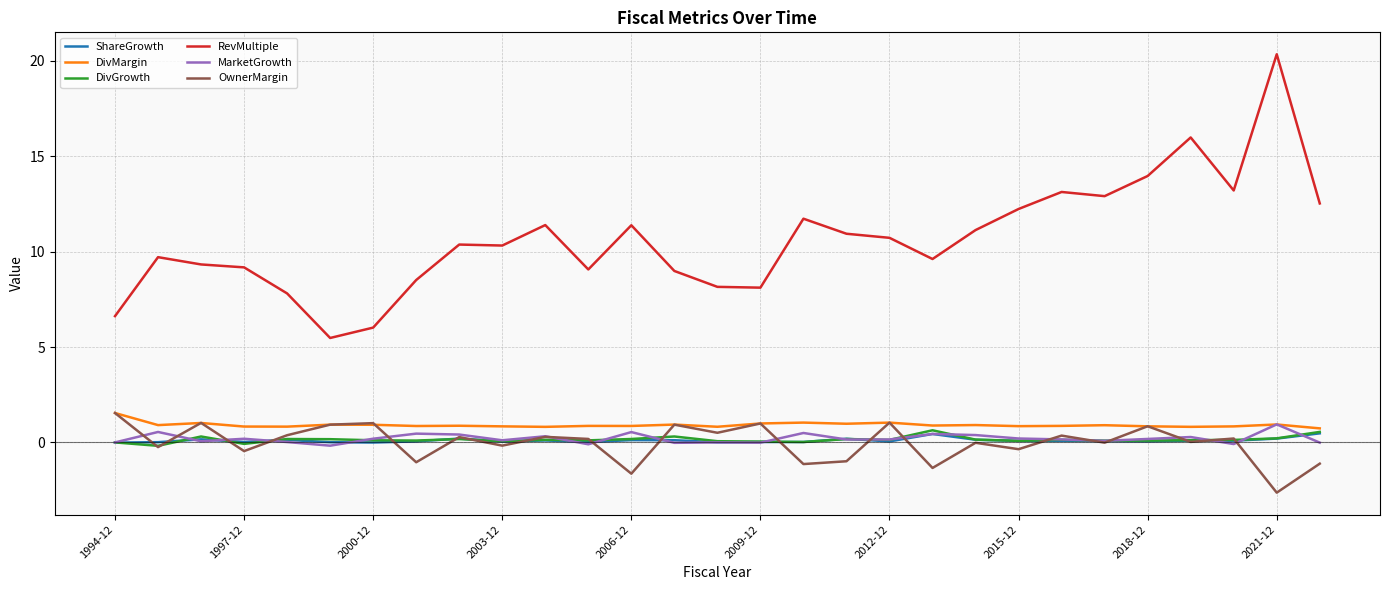

Which series has the largest range (max minus min)?

RevMultiple